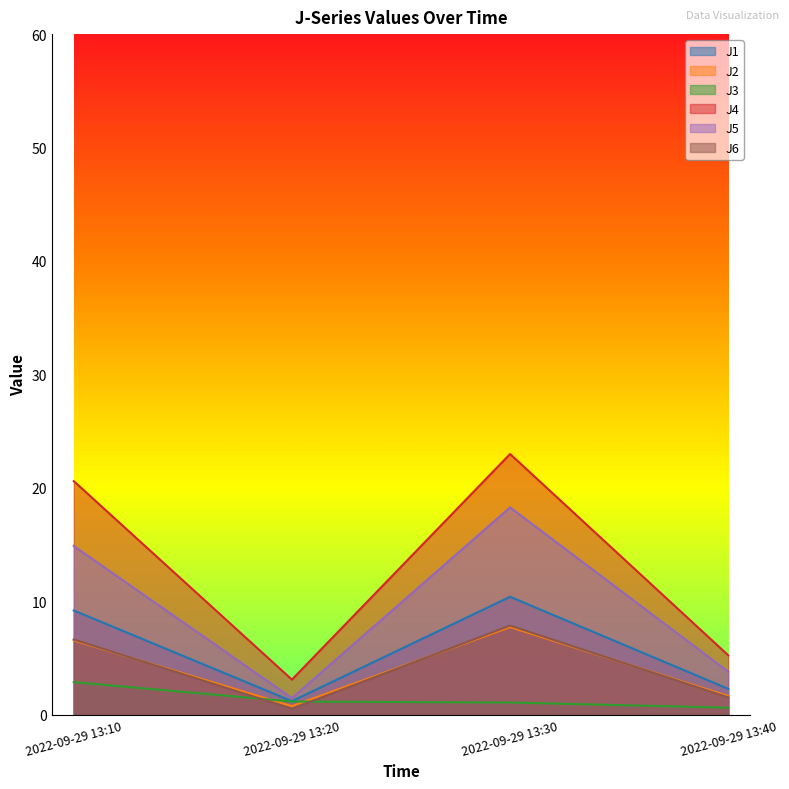

True or false: J6 and J4 cross at least once.

False